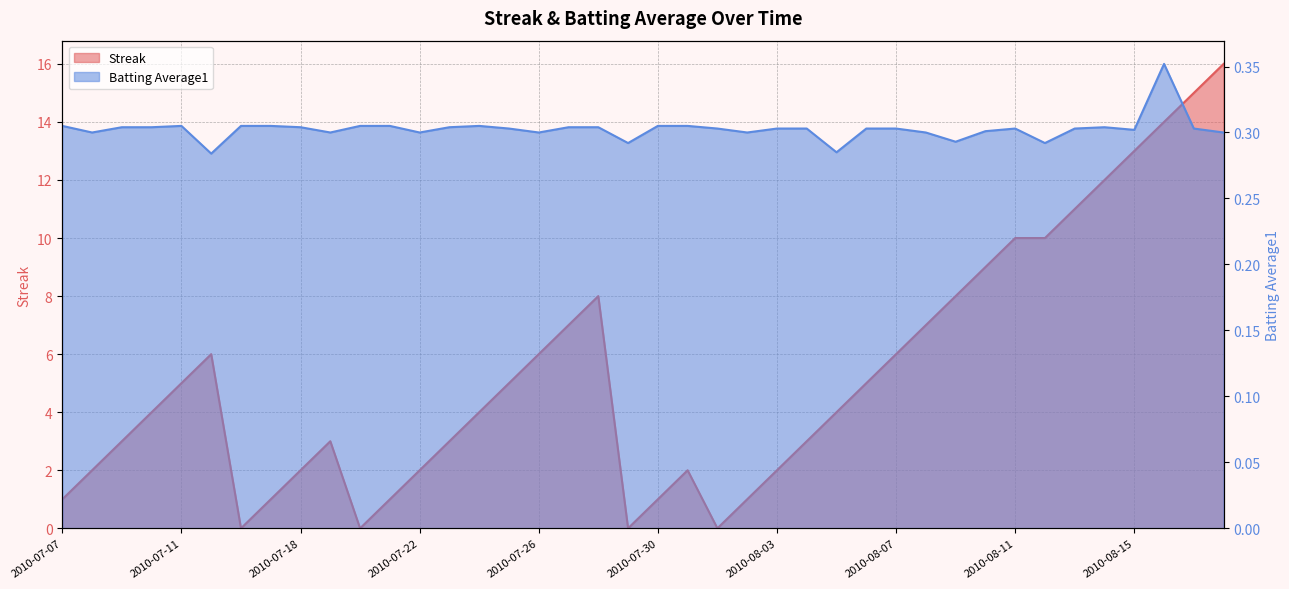

What is the label of the 9th point from the left?

2010-07-18